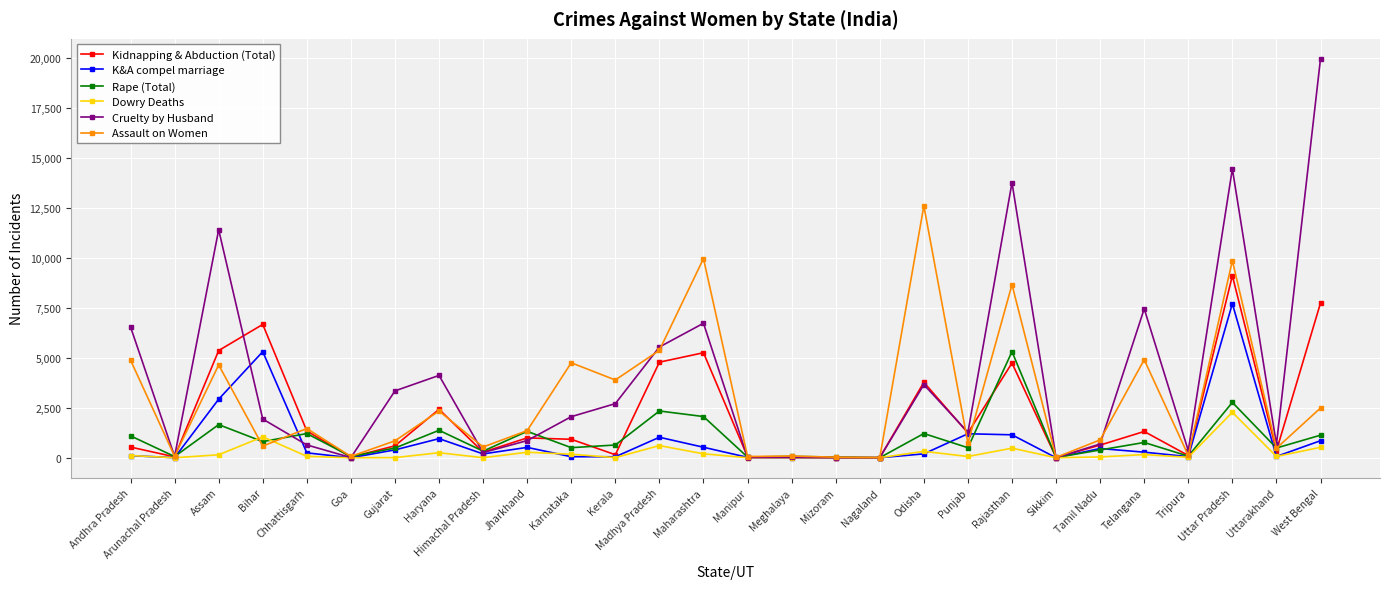

Read the Rape (Total) value at Uttar Pradesh.

2769